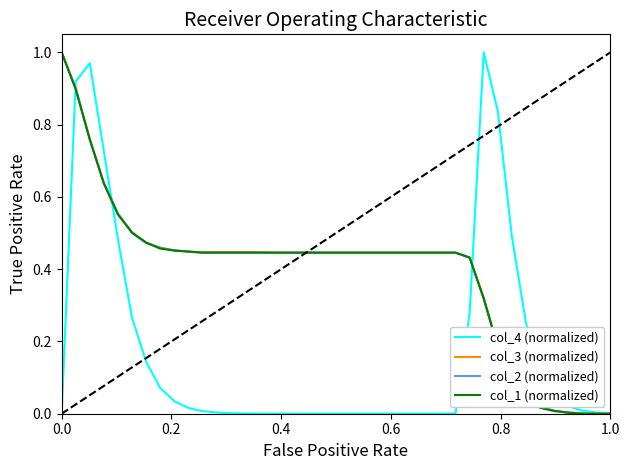

Does the chart have visible grid lines?

No